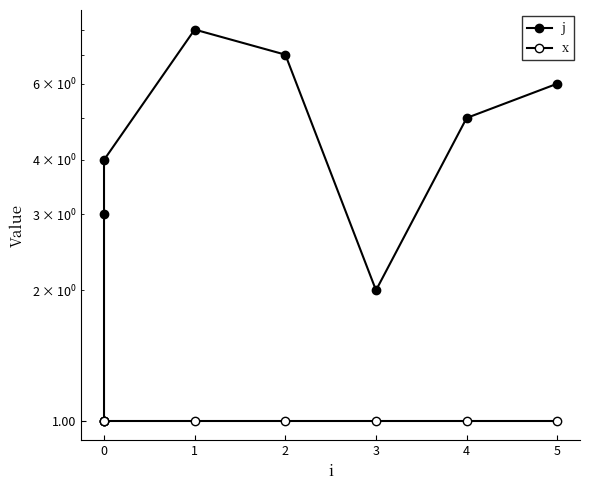

What is the value of the j point at the 7th from the left?

5